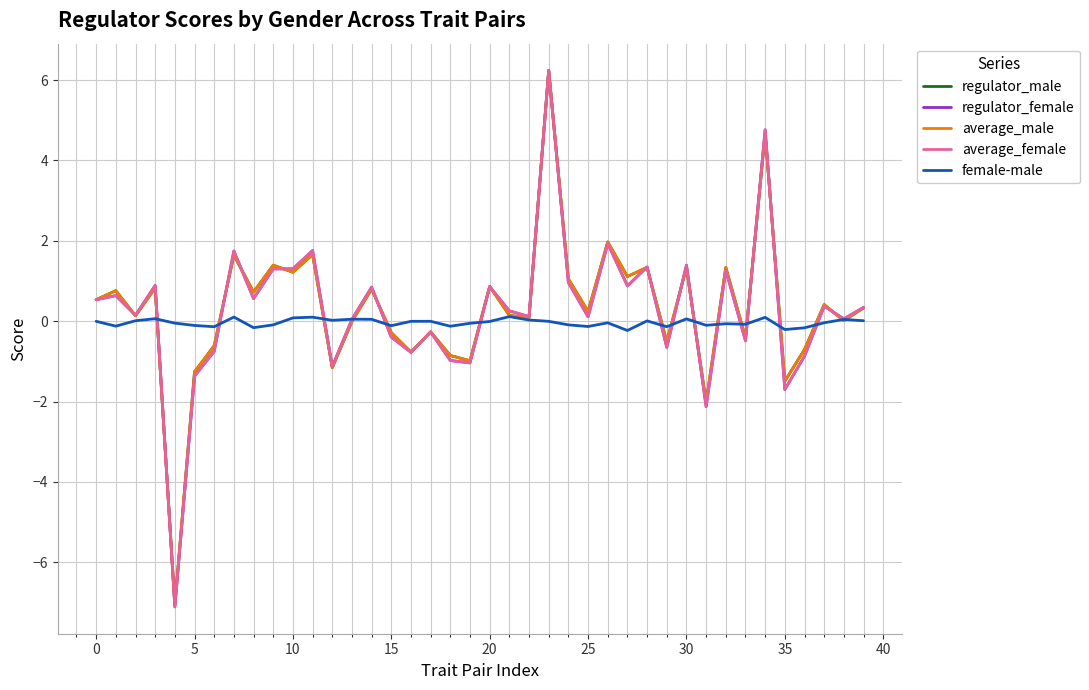

Is this an area chart (filled region under the line)?

No